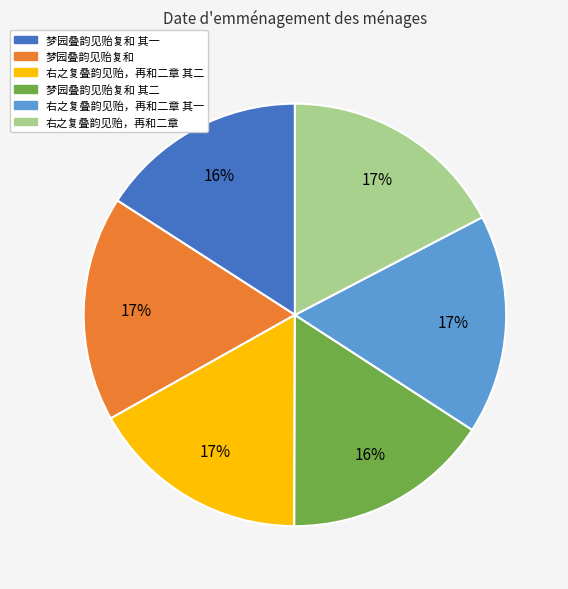

To the nearest percent, what is the difference between the largest and smallest slice percentages?

1%